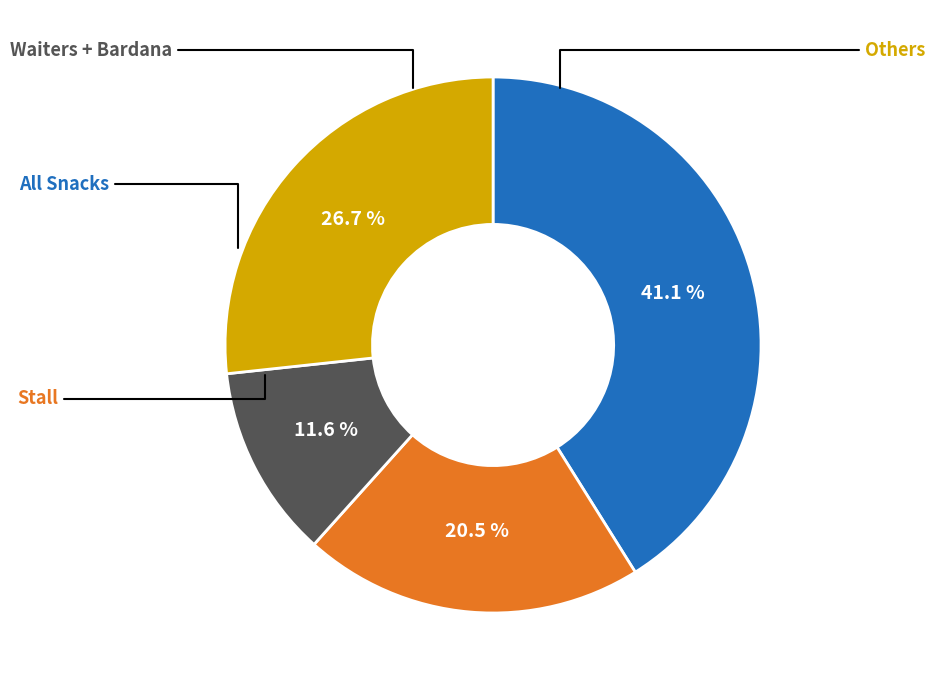

Is there any slice that represents more than half of the pie?

No